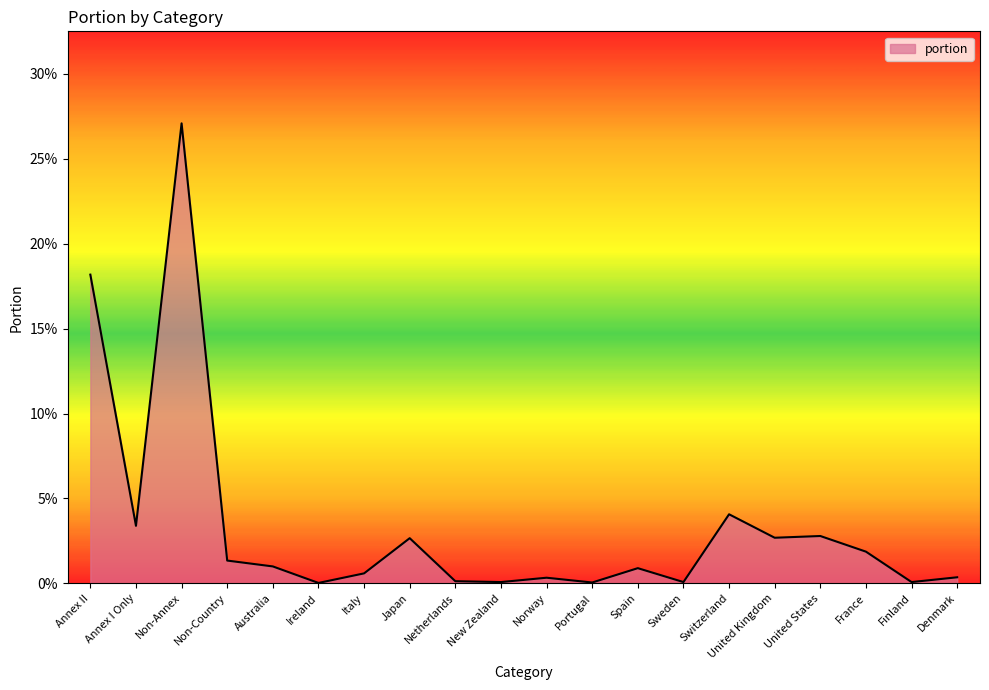

Count the number of data series in this chart.

1